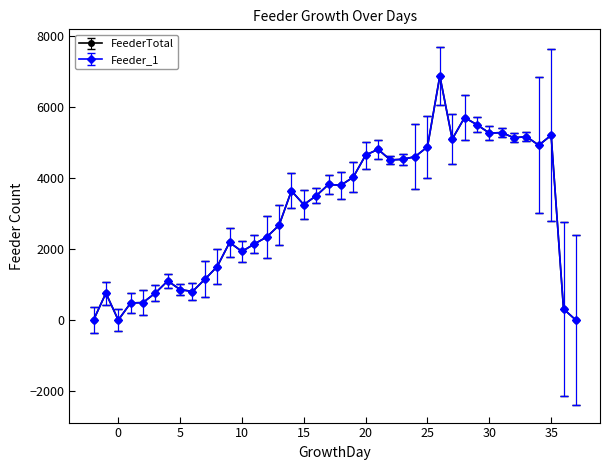

At how many categories does at least one series exceed 2399?

23